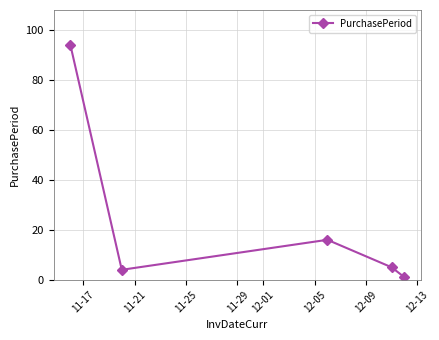

Count the number of categories in the chart.

5